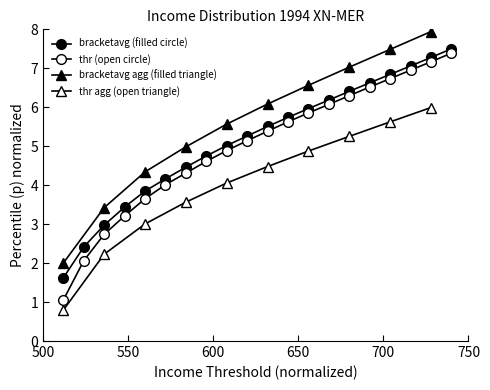

Does the chart have visible grid lines?

No